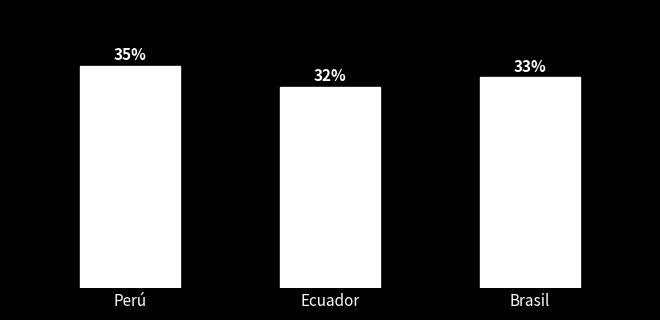

How many bars are there in total?

3